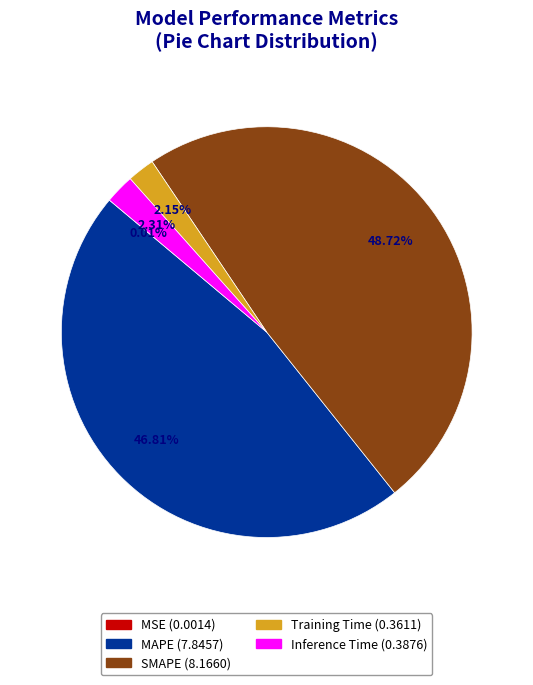

Which slice is the largest?

SMAPE